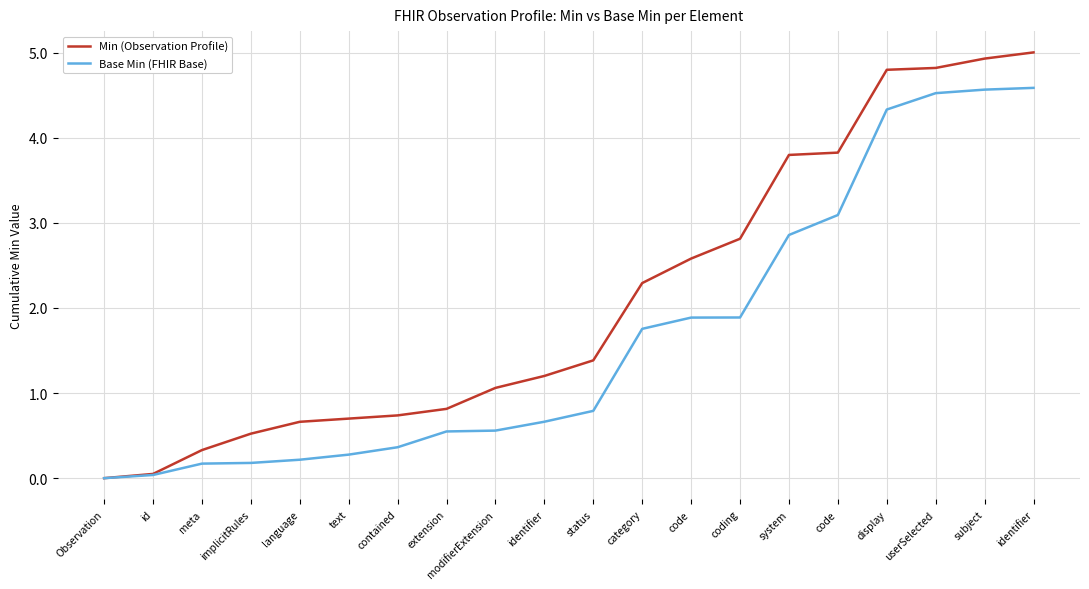

True or false: Base Min (FHIR Base) and Min (Observation Profile) cross at least once.

False